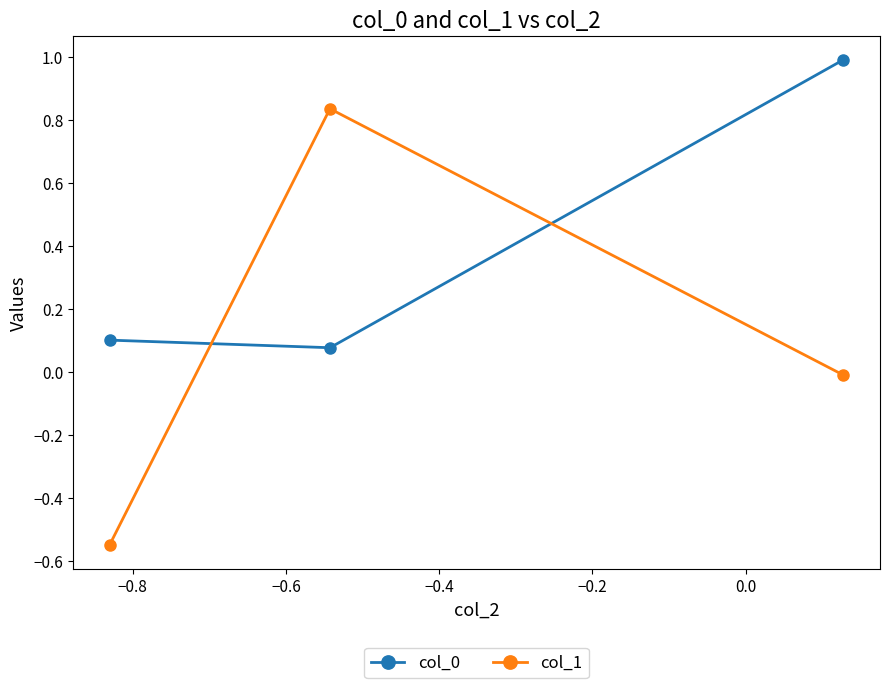

Which series has the widest spread of values?

col_1